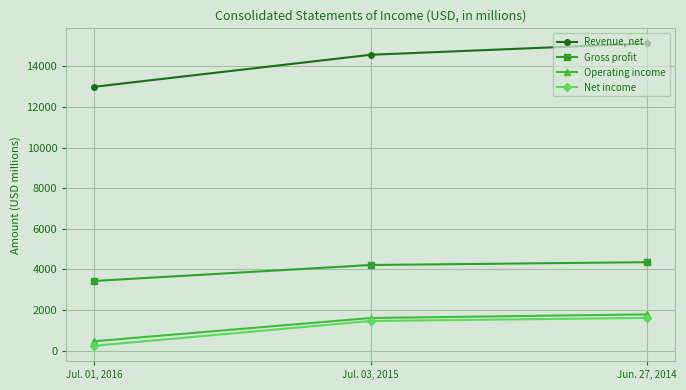

The Operating income series shows 463 at Jul. 03, 2015. True or false?

False